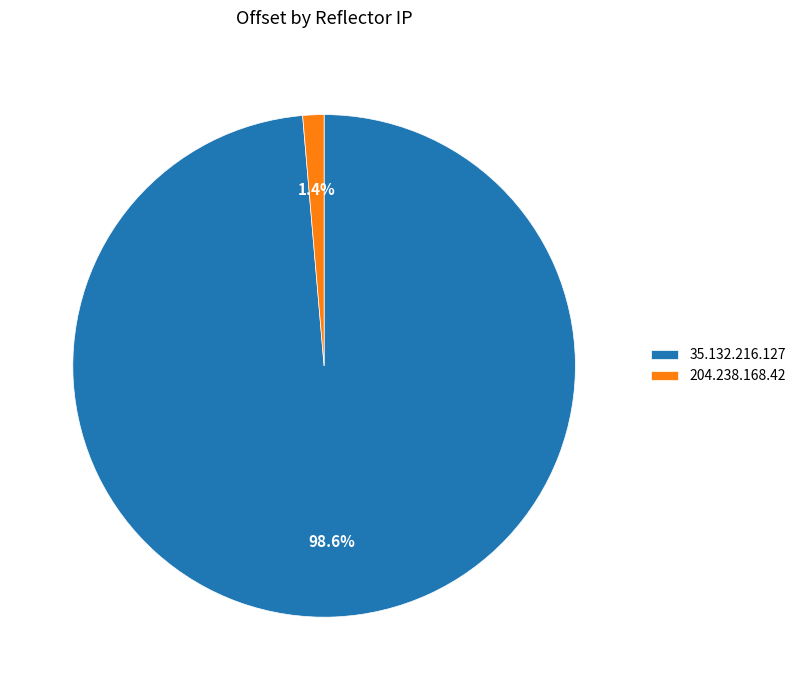

How many segments does this pie chart have?

2